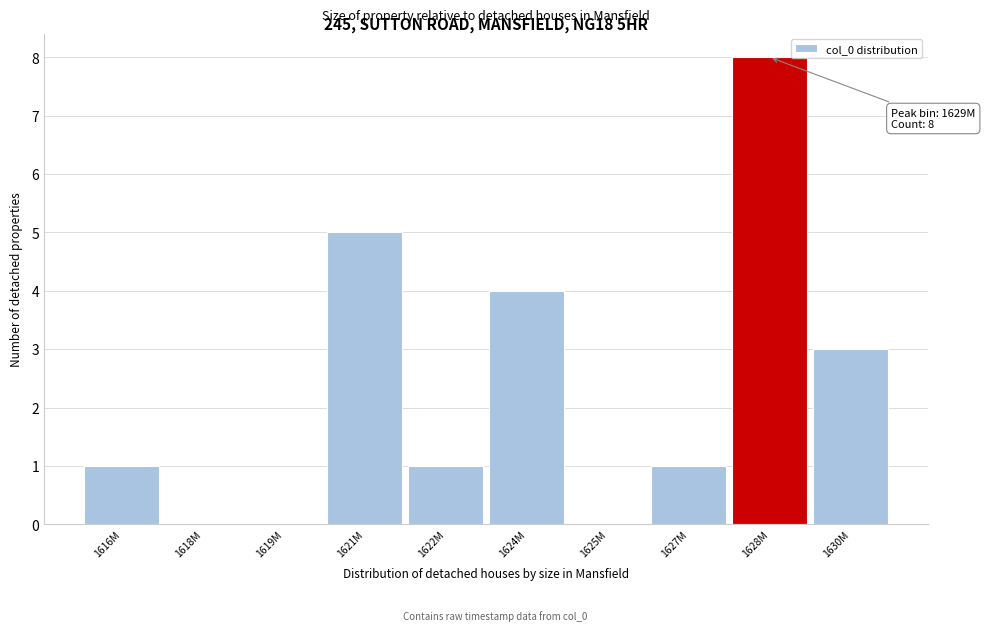

Reading left to right, what are all the values shown in this chart?

1616M=1	1618M=0	1619M=0	1621M=5	1622M=1	1624M=4	1625M=0	1627M=1	1628M=8	1630M=3